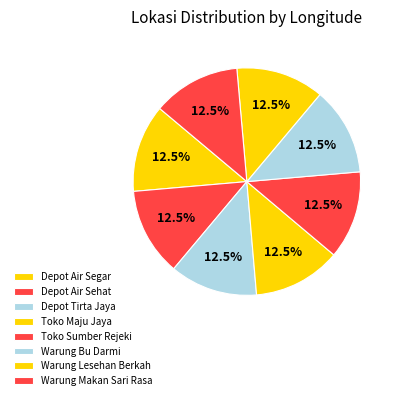

Does Toko Maju Jaya represent more than half of the total?

No